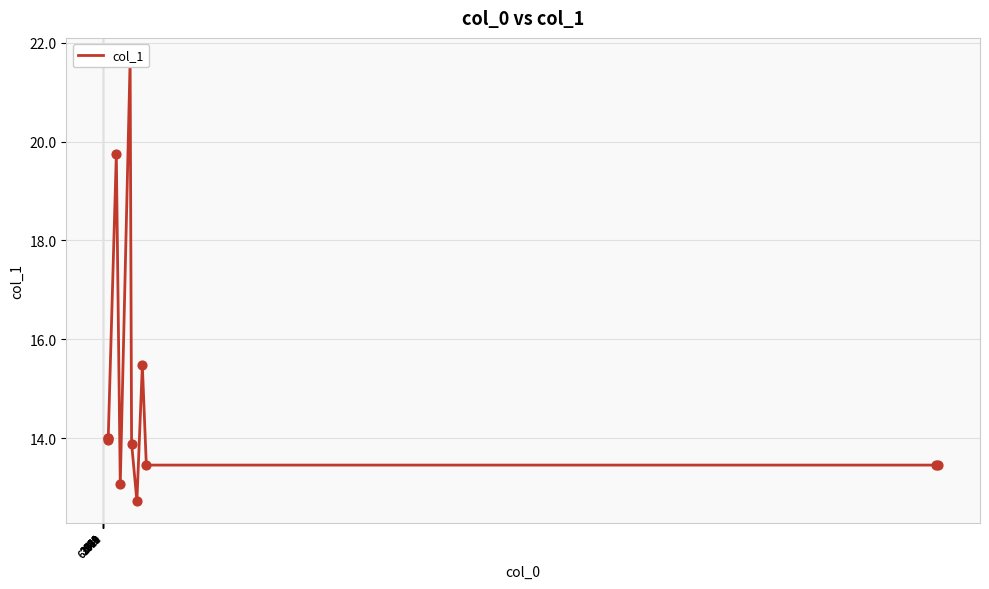

Which has a higher value, 389 or 62812?

389